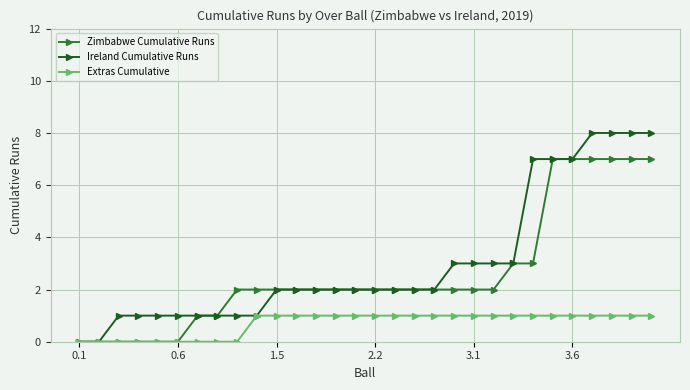

List the series in order of their peak value, highest first.

Ireland Cumulative Runs, Zimbabwe Cumulative Runs, Extras Cumulative